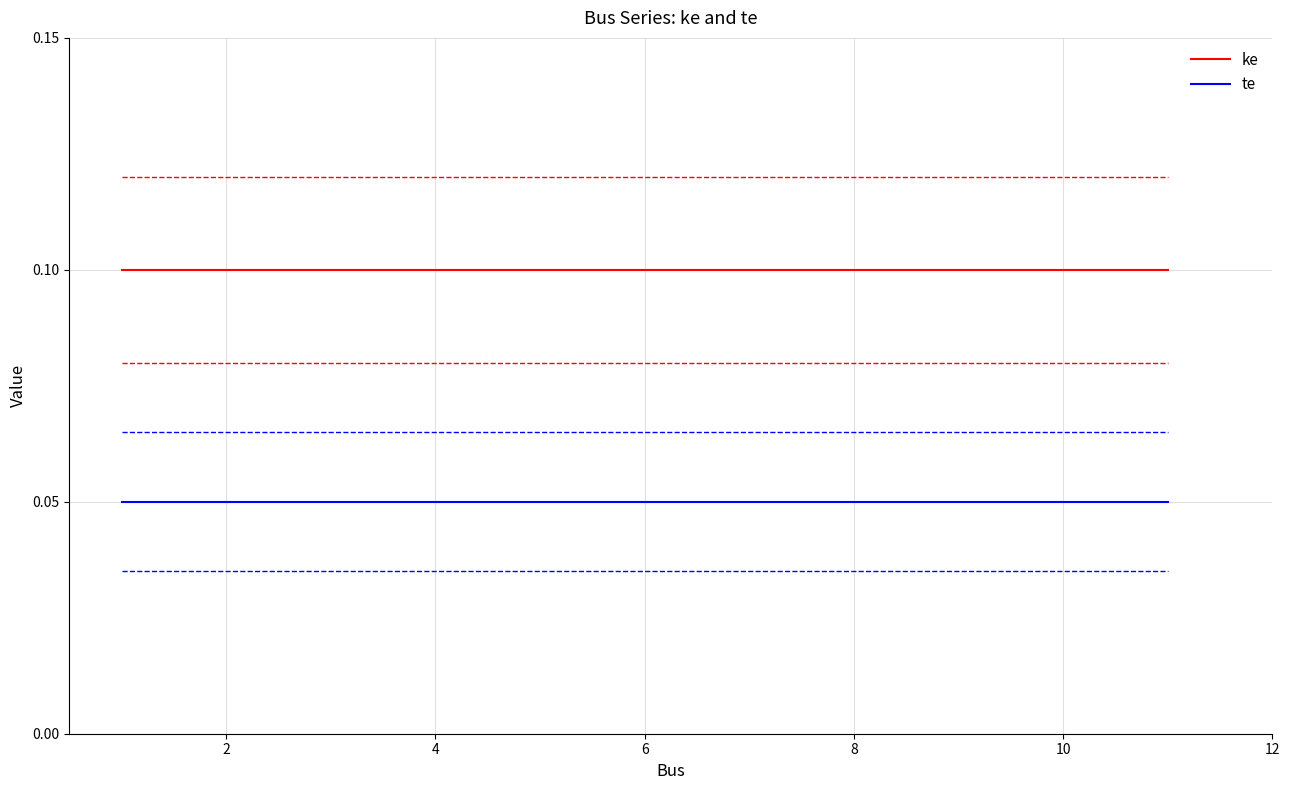

Rank the series by their maximum value, from highest to lowest.

ke, te